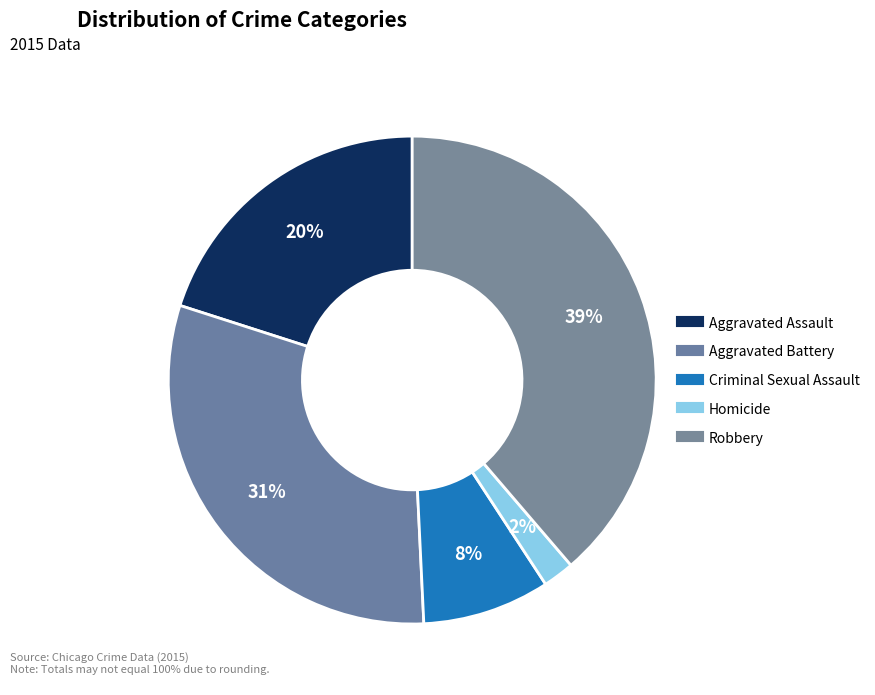

To the nearest percent, what is the difference between the largest and smallest slice percentages?

37%